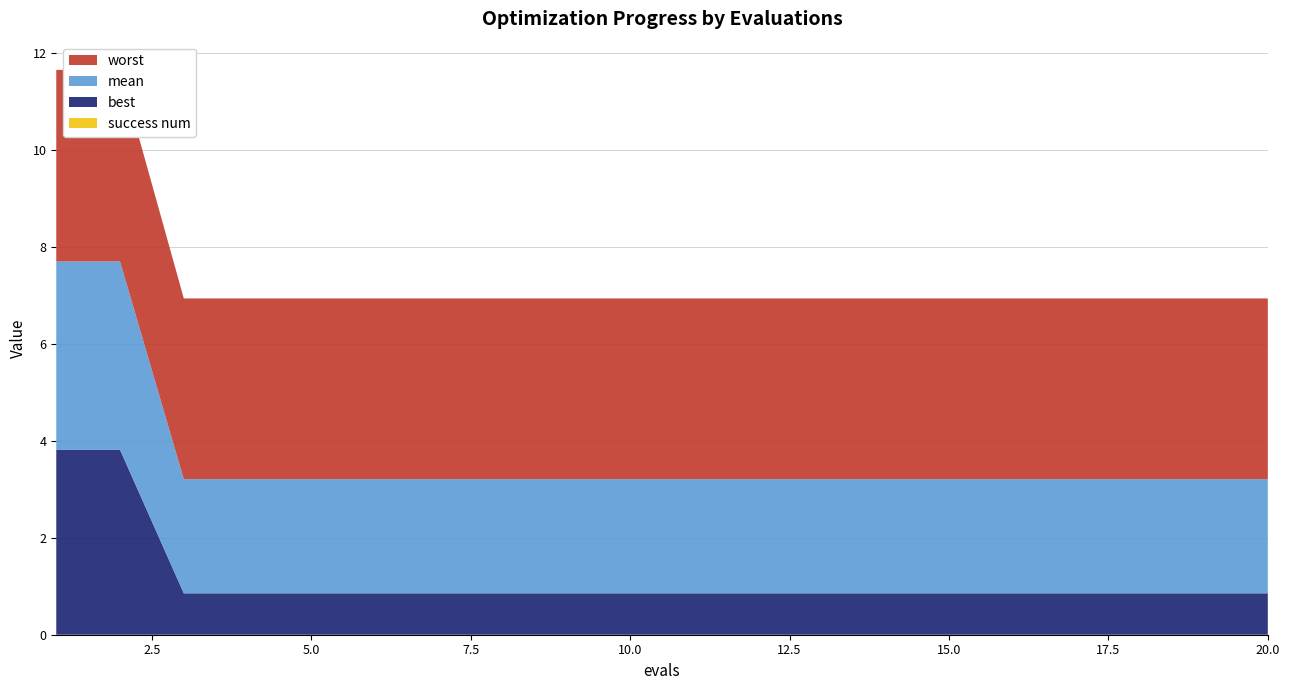

Reading left to right, extract all data points from this chart.

mean: 3.9	3.9	2.4	2.4	2.4	2.4	2.4	2.4	2.4	2.4	2.4	2.4	2.4	2.4	2.4	2.4	2.4	2.4	2.4	2.4
best: 3.8	3.8	0.9	0.9	0.9	0.9	0.9	0.9	0.9	0.9	0.9	0.9	0.9	0.9	0.9	0.9	0.9	0.9	0.9	0.9
worst: 3.9	3.9	3.7	3.7	3.7	3.7	3.7	3.7	3.7	3.7	3.7	3.7	3.7	3.7	3.7	3.7	3.7	3.7	3.7	3.7
success num: 0.0	0.0	0.0	0.0	0.0	0.0	0.0	0.0	0.0	0.0	0.0	0.0	0.0	0.0	0.0	0.0	0.0	0.0	0.0	0.0